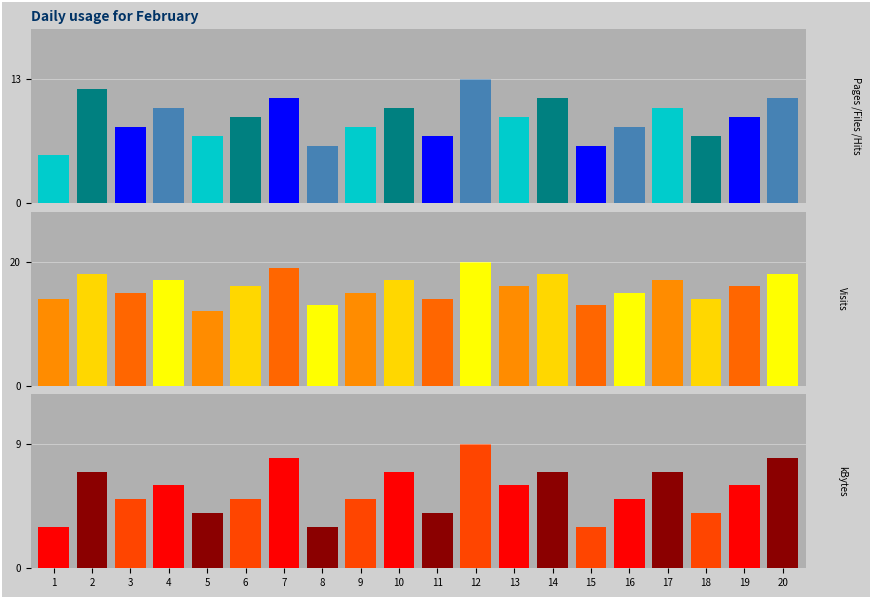

Where is Pages nearest to the value 9?

6